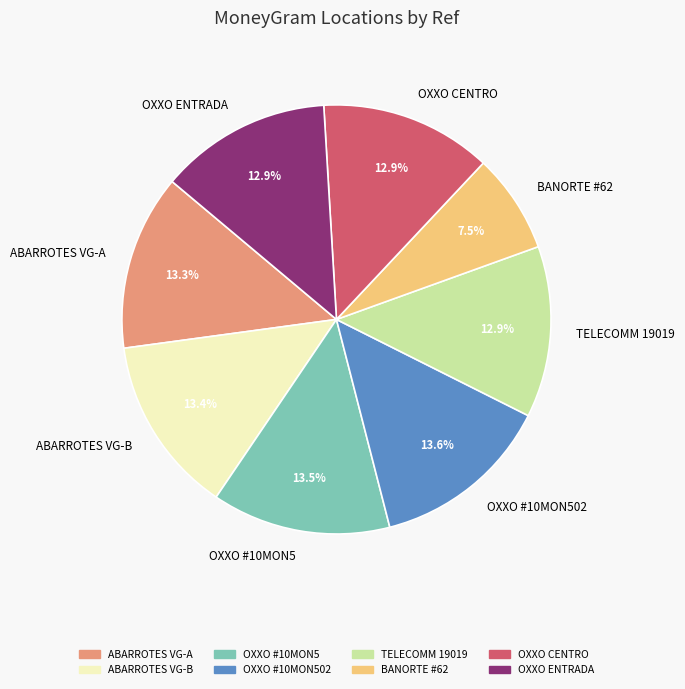

Does any single category account for the majority?

No